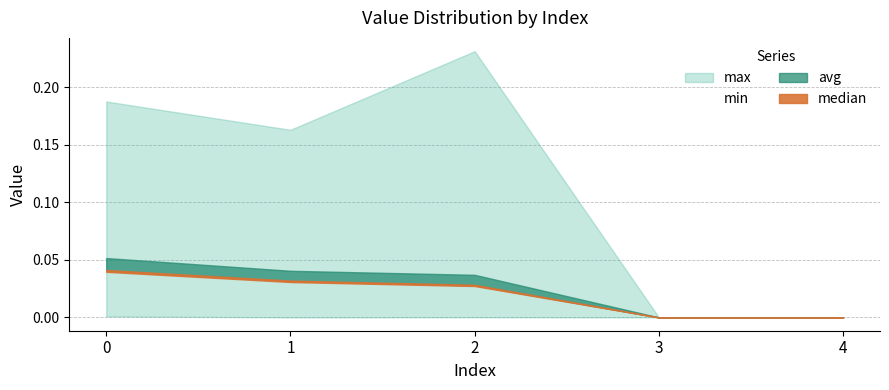

Reading left to right, list all the values displayed in this chart.

max: 0.2	0.2	0.2	0.0	0.0
min: 0.0	0.0	0.0	0.0	0.0
avg: 0.1	0.0	0.0	0.0	0.0
median: 0.0	0.0	0.0	0.0	0.0